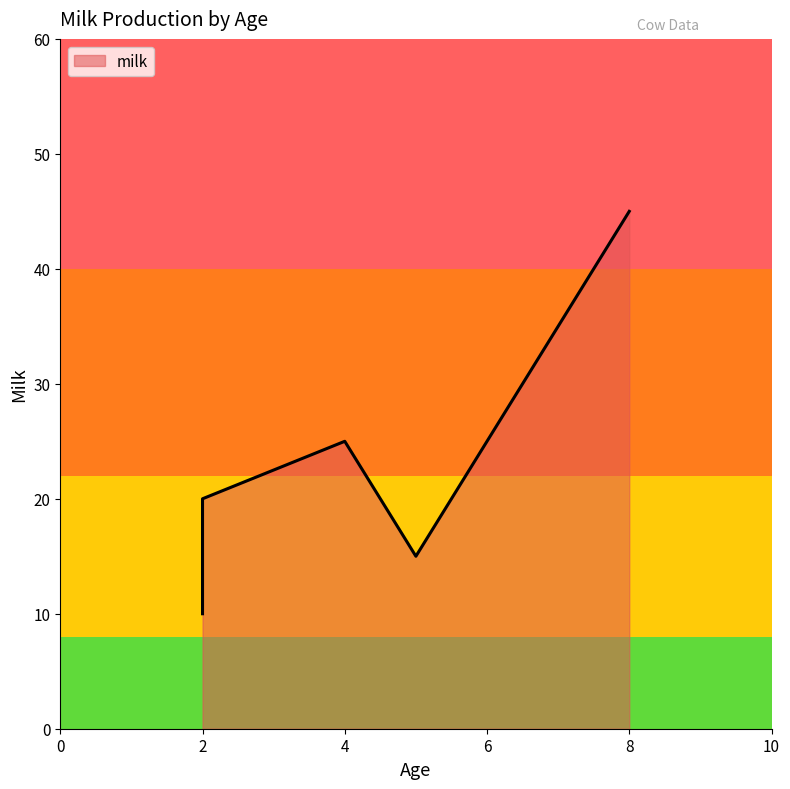

Is it true that the value at 7 is 35?

True